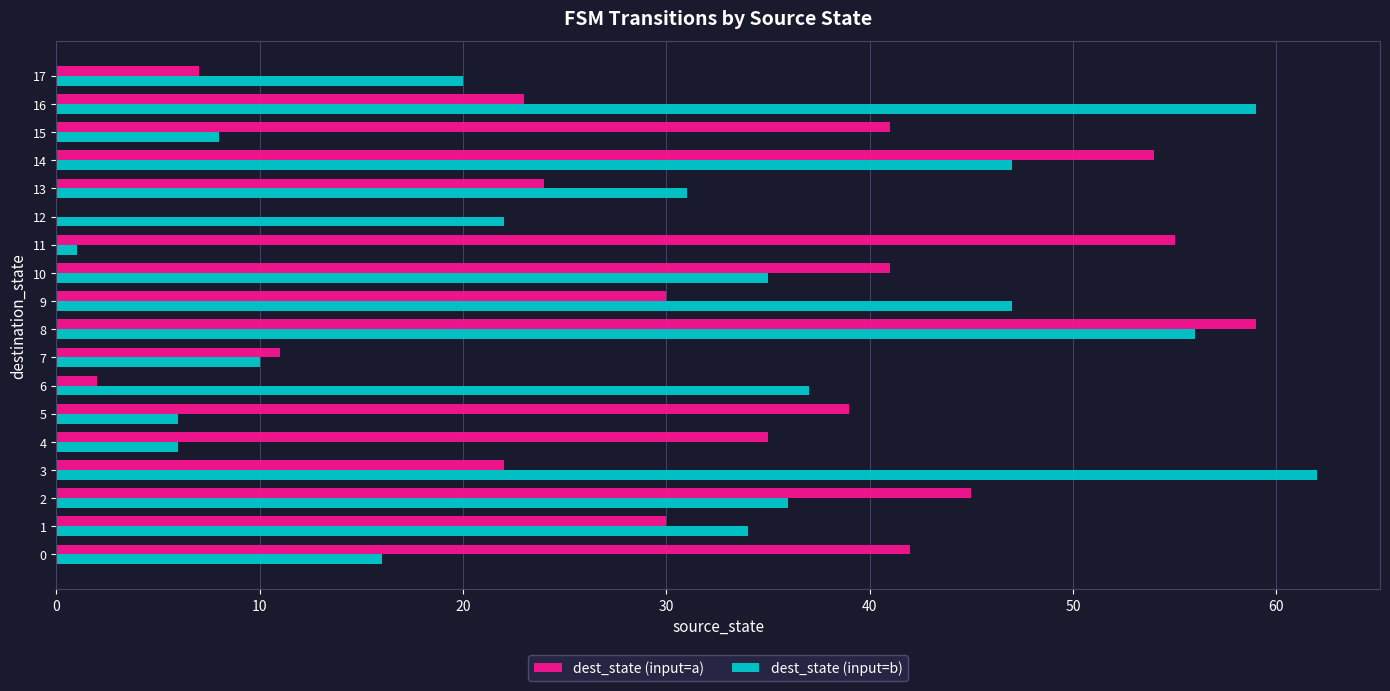

What is the total value across all series at 8?

115